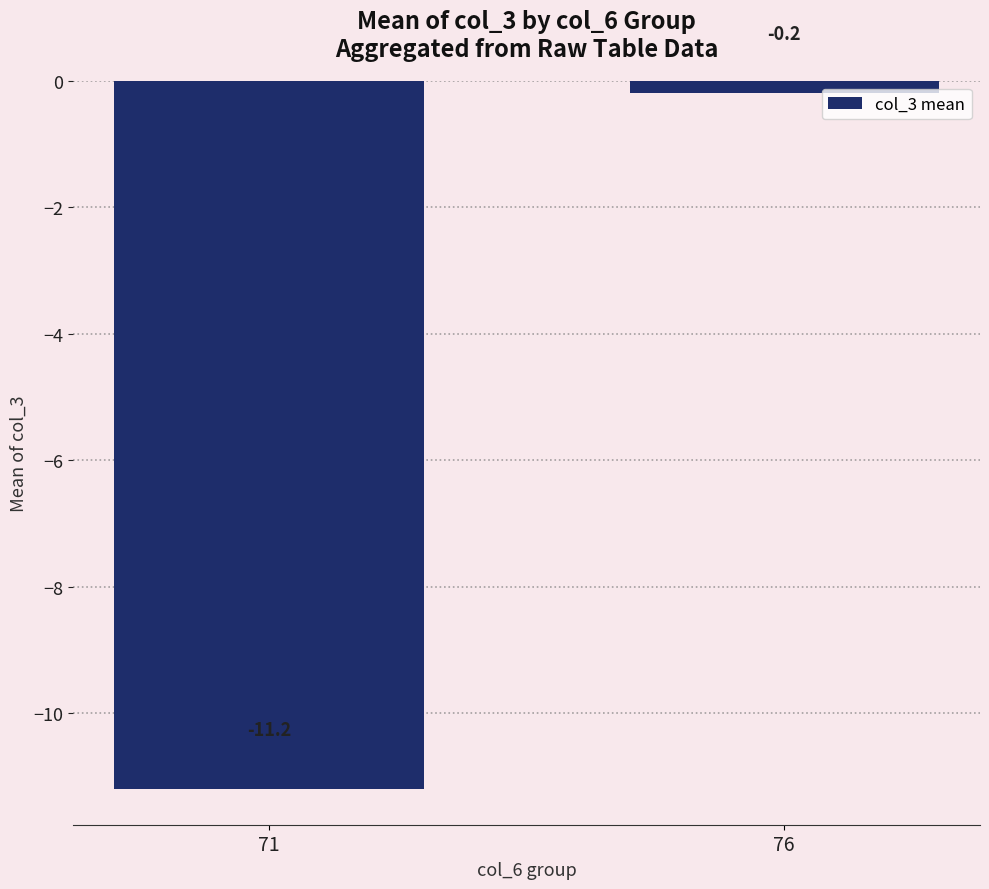

What is the value of the 2nd bar from the left?

-0.2